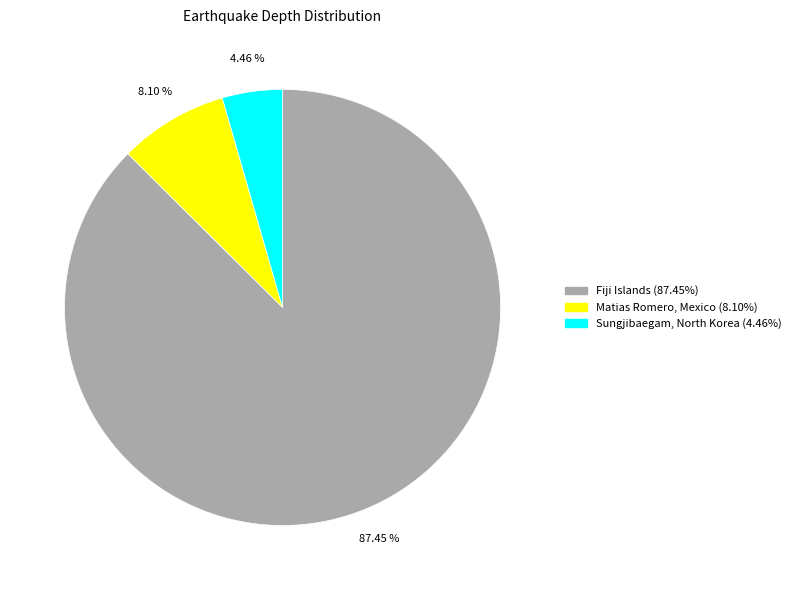

Is there any slice that represents more than half of the pie?

Yes